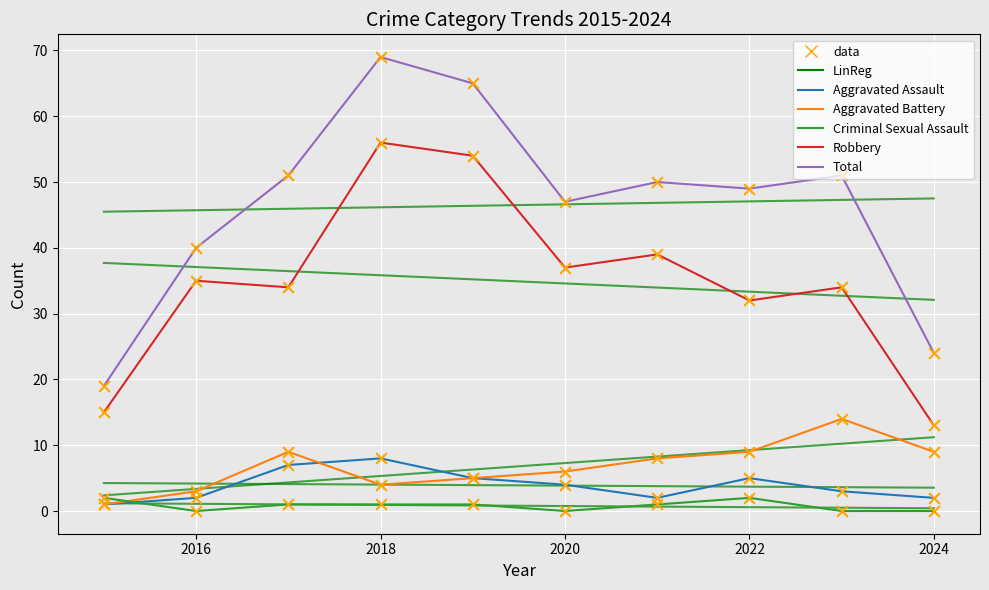

At which category is the sum across all series the highest?

2018